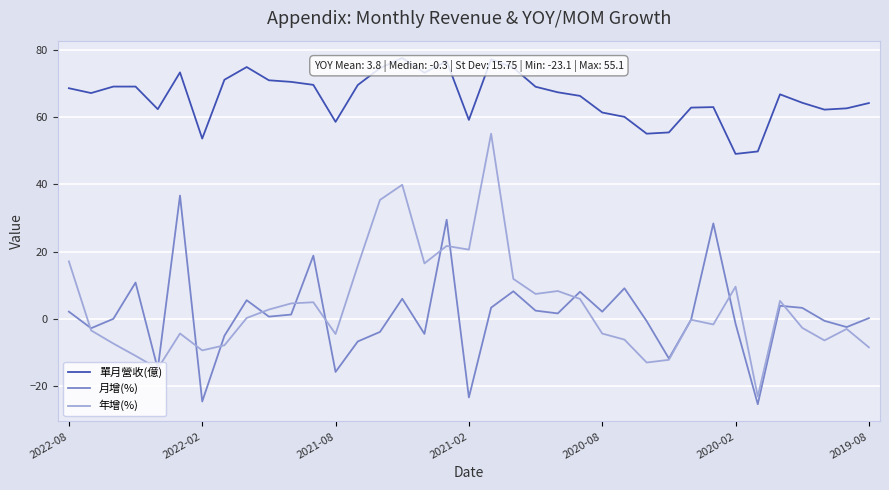

Which series has the largest total across all categories?

單月營收(億)